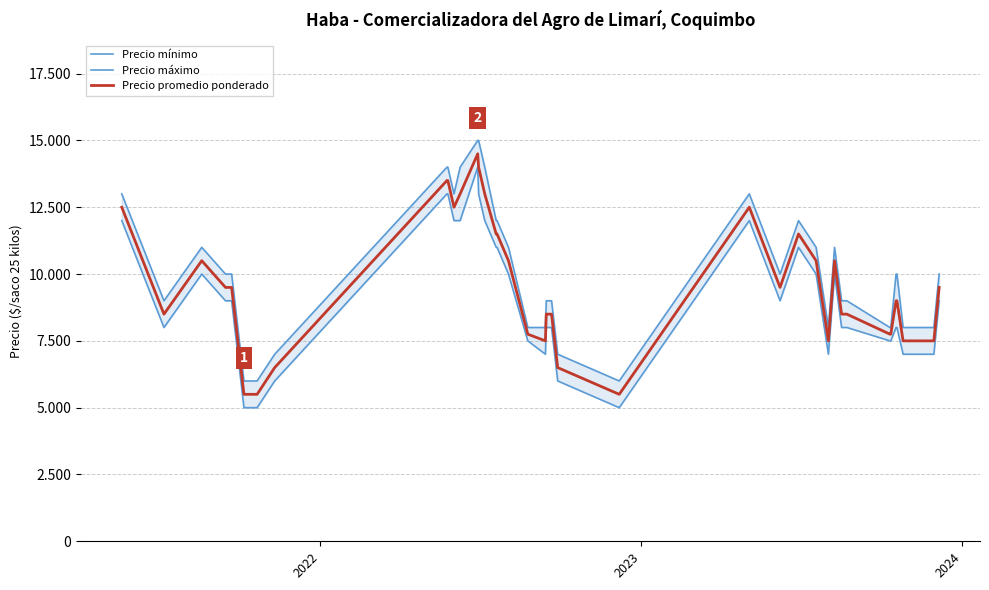

In Precio mínimo, how many points are lower than both neighbors (excluding endpoints)?

5